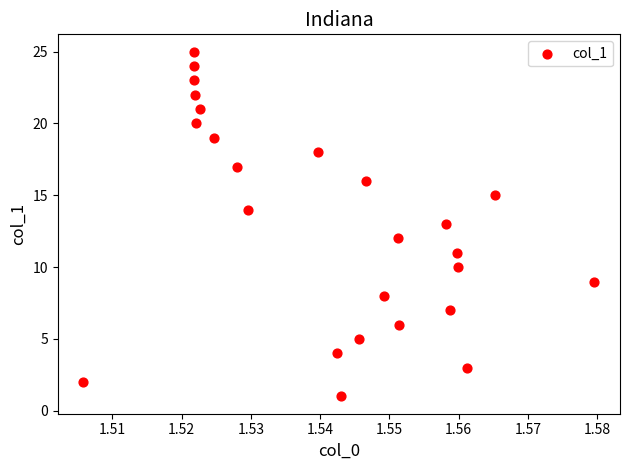

What is the range of Y values (max minus min)?

24